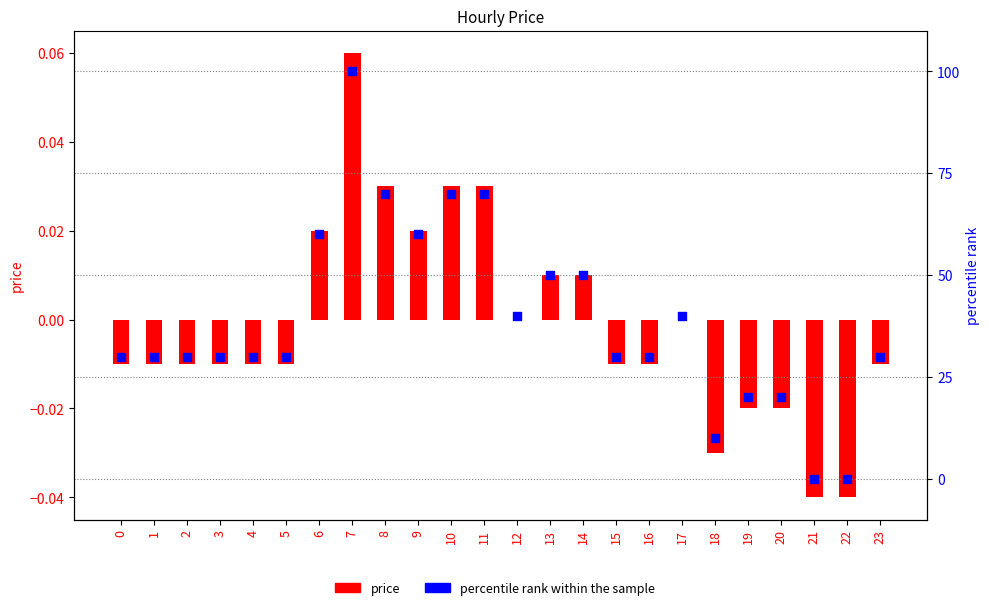

Is the value of percentile rank within the sample at 6 greater than the value of price at 5?

Yes